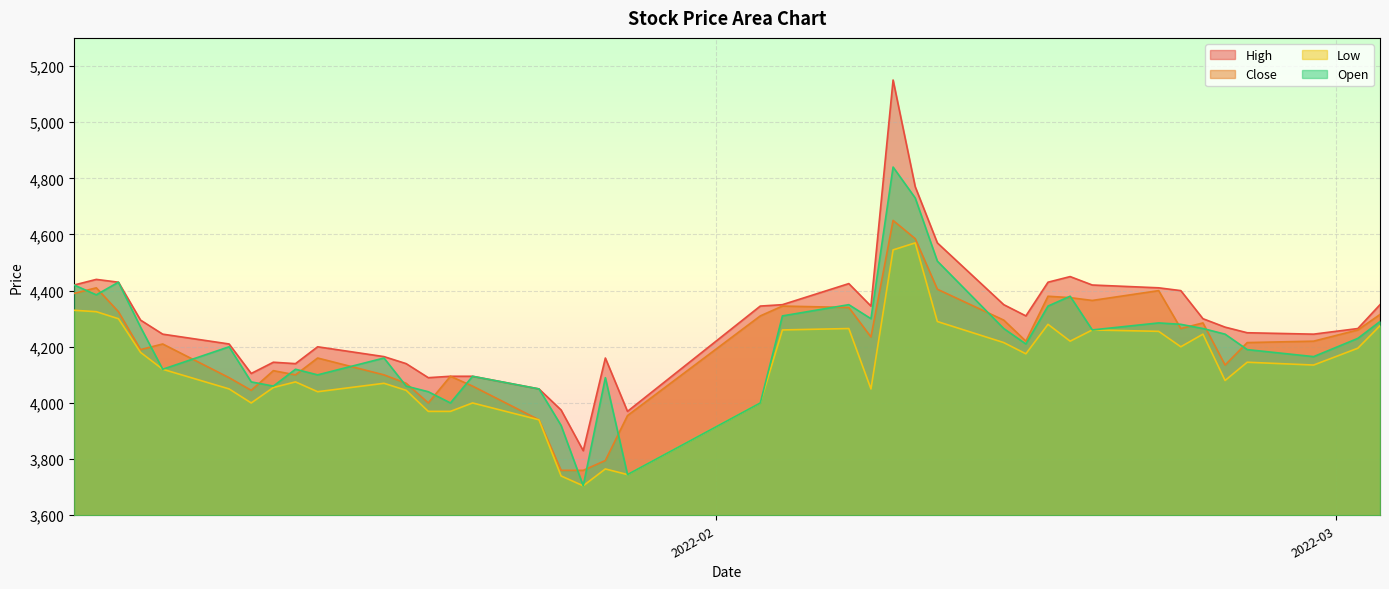

Which label corresponds to the largest value in the chart?

2022-02-09